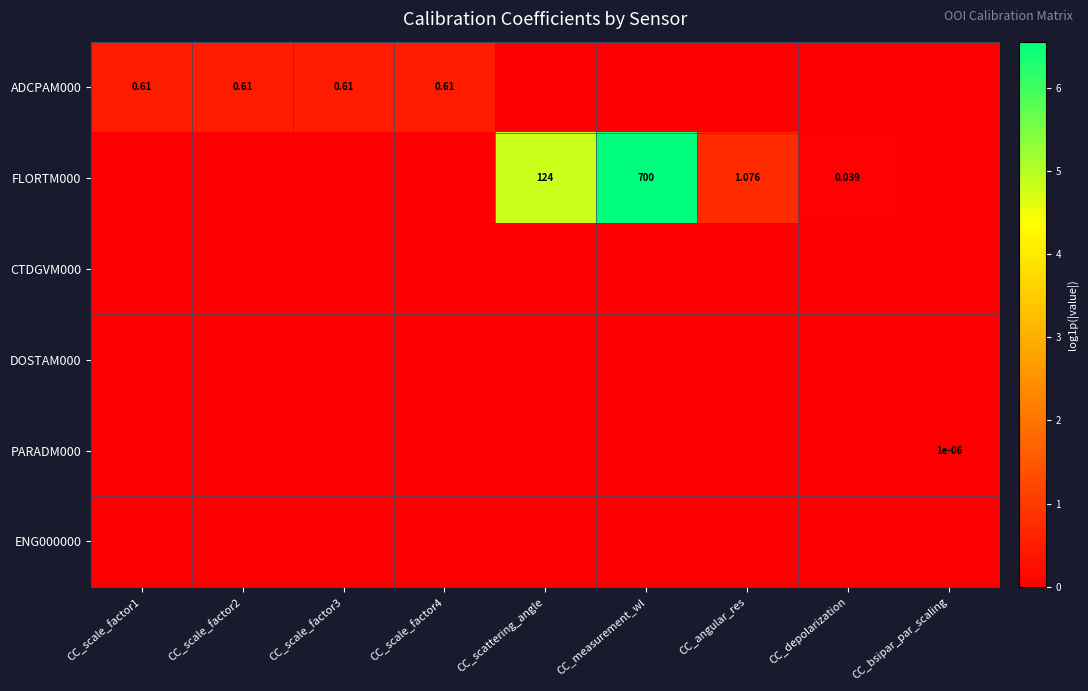

Which series has the largest range (max minus min)?

FLORTM000